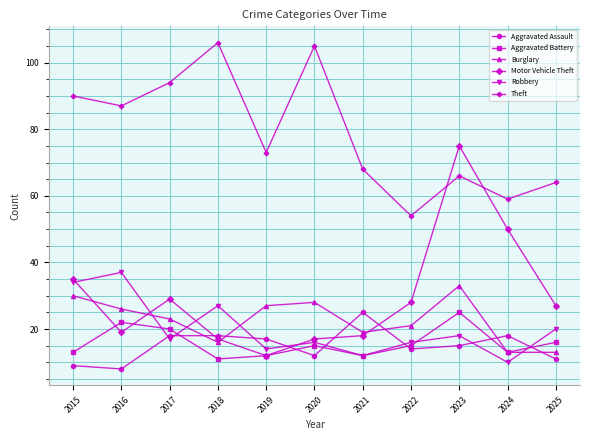

True or false: Aggravated Battery has a value of 11 at 2018.

True